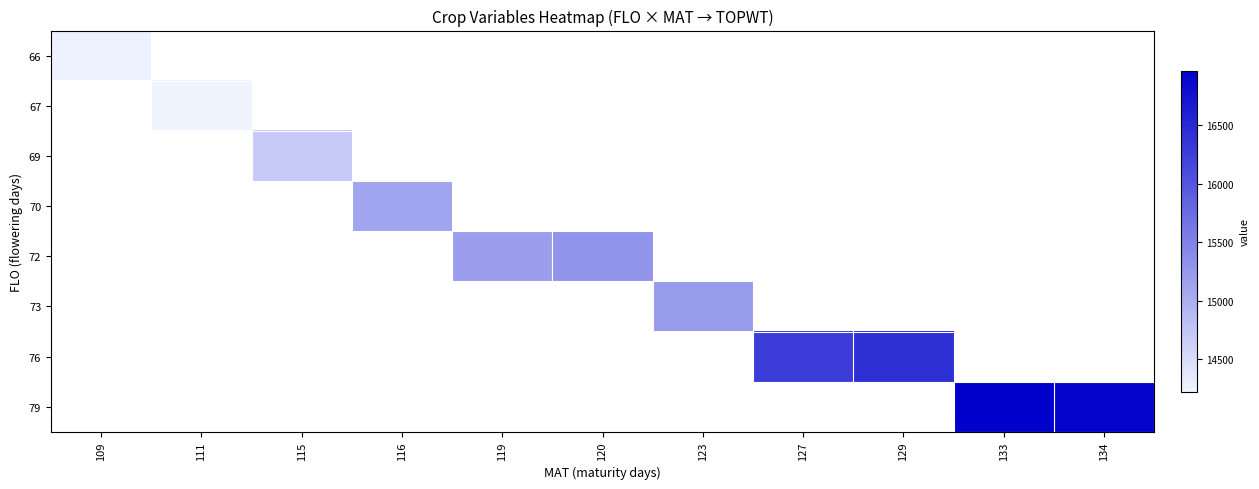

At how many categories does at least one series exceed 16359?

3